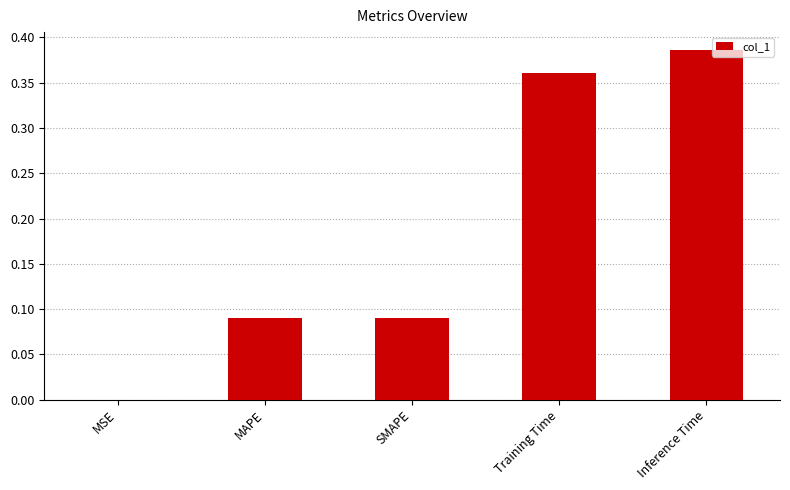

How many categories are shown in the chart?

5